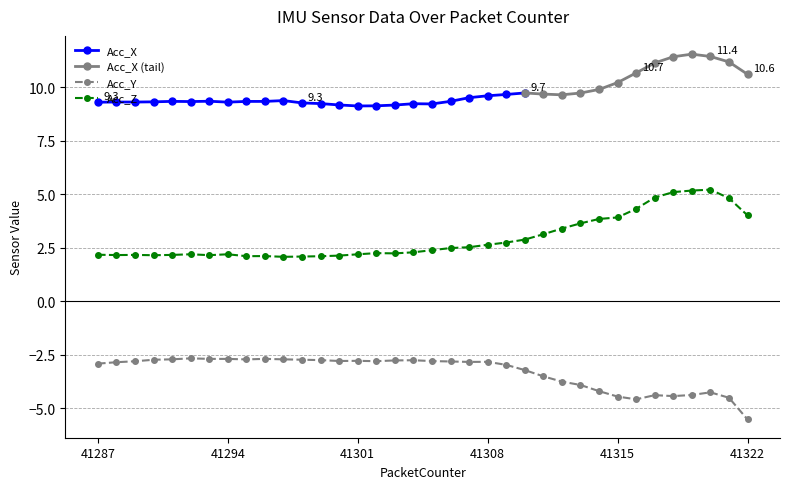

True or false: Acc_Z and Acc_Y intersect in this chart.

False